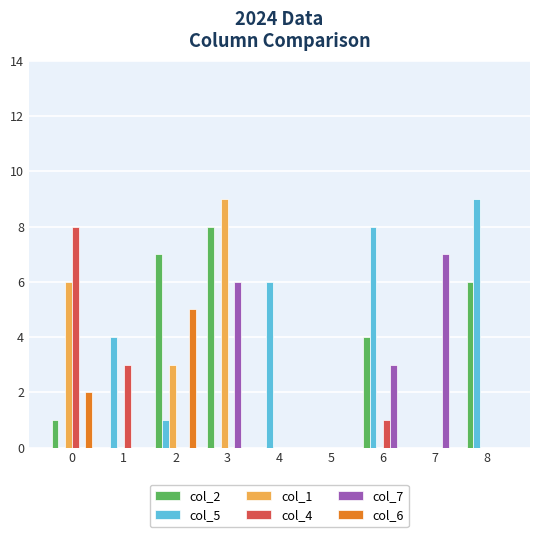

Are the bars horizontal?

No